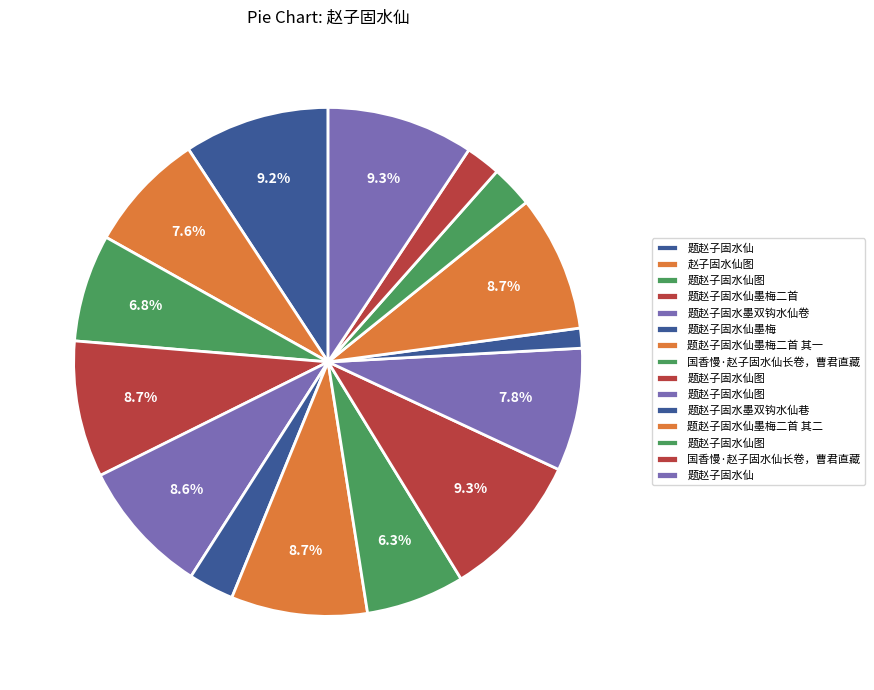

Count the number of slices in the pie.

15